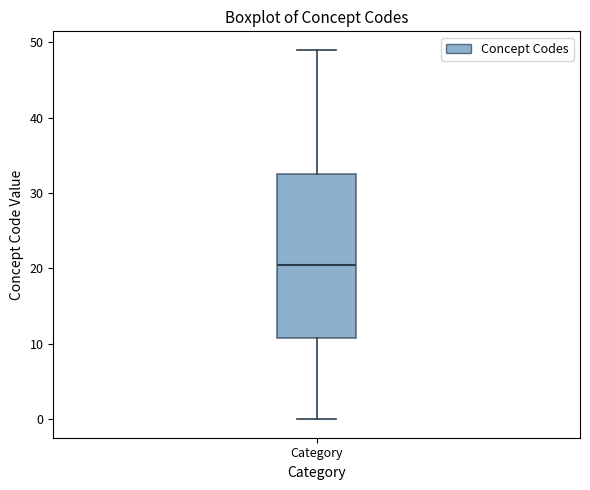

Transcribe this box plot: give where the median line is, the range the box spans, and where the two whiskers end, as read against the y-axis. The values are not printed on the chart, so give them approximately, as read against the axis.

median 21, box 11 to 33, whiskers 0 to 49